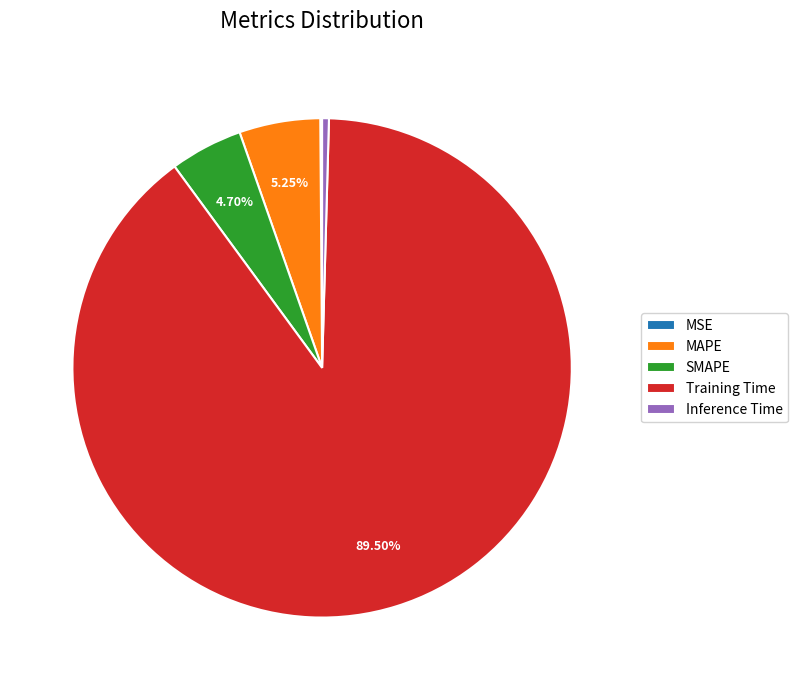

What portion of the pie excludes SMAPE?

95.3%